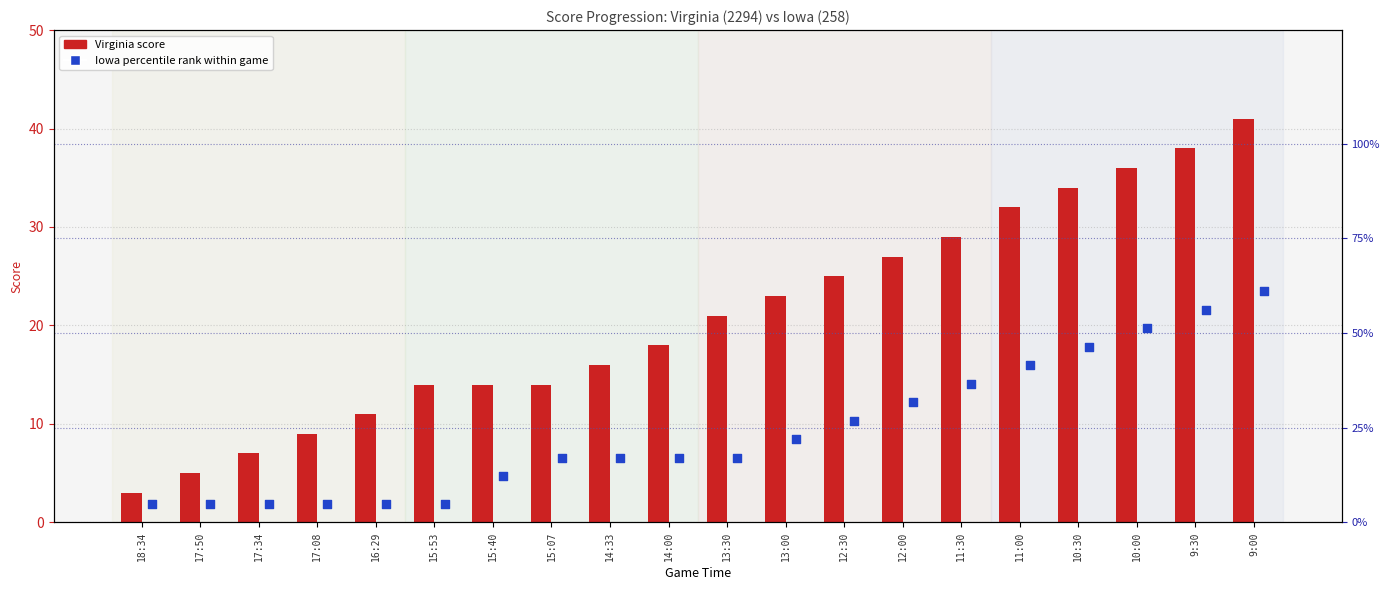

Which series has the largest total across all categories?

Iowa percentile rank within game